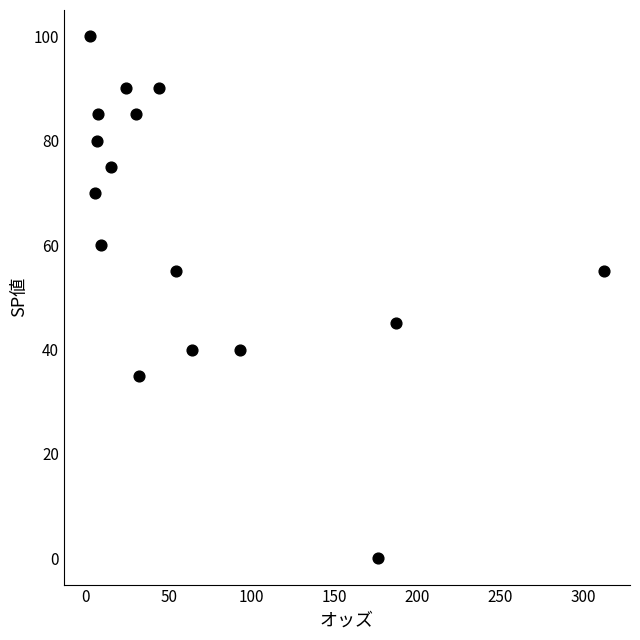

How many points are shown in the scatter plot?

16